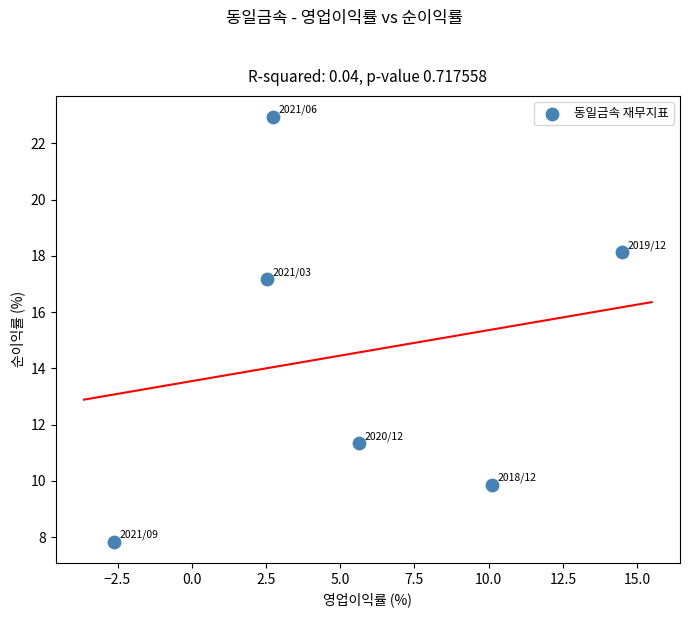

What is the range of X values (max minus min)?

17.1